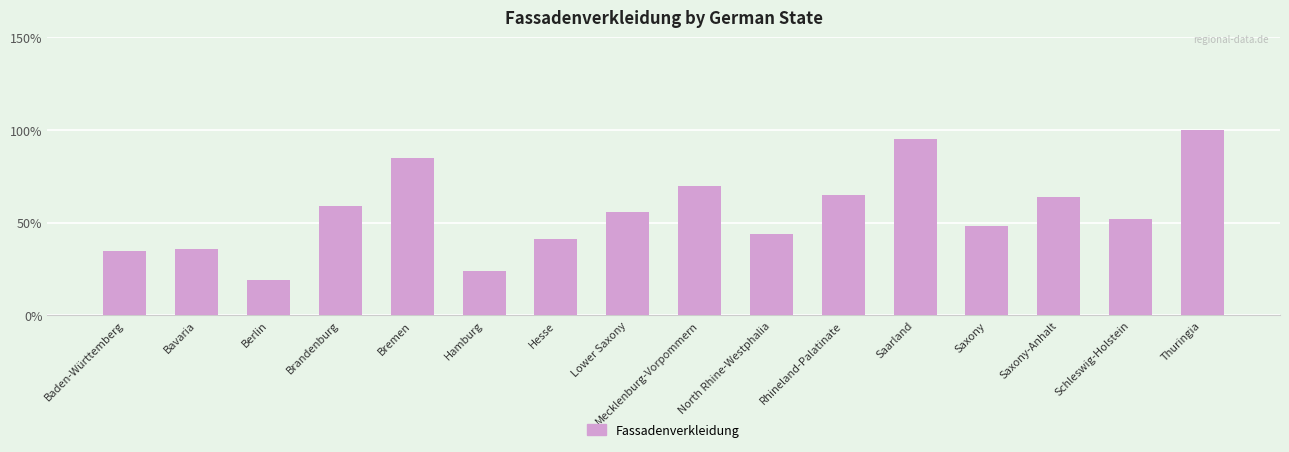

Which label corresponds to the largest value in the chart?

Thuringia